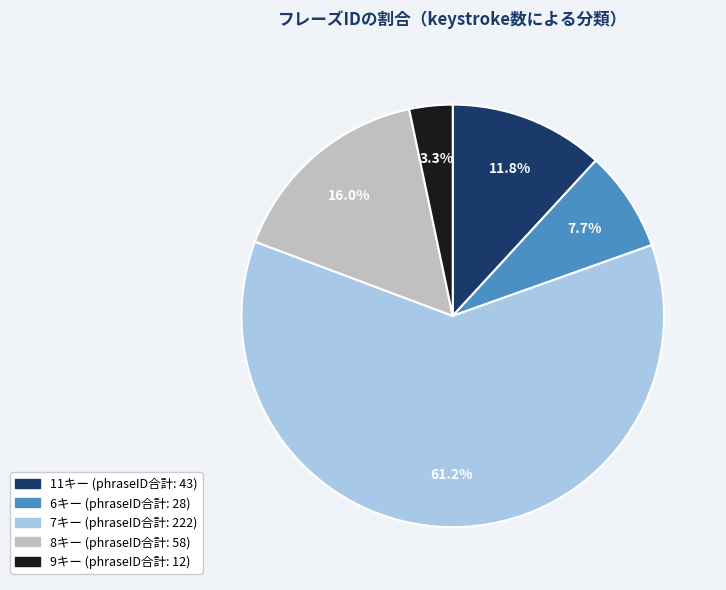

Is there a majority slice in this chart?

Yes